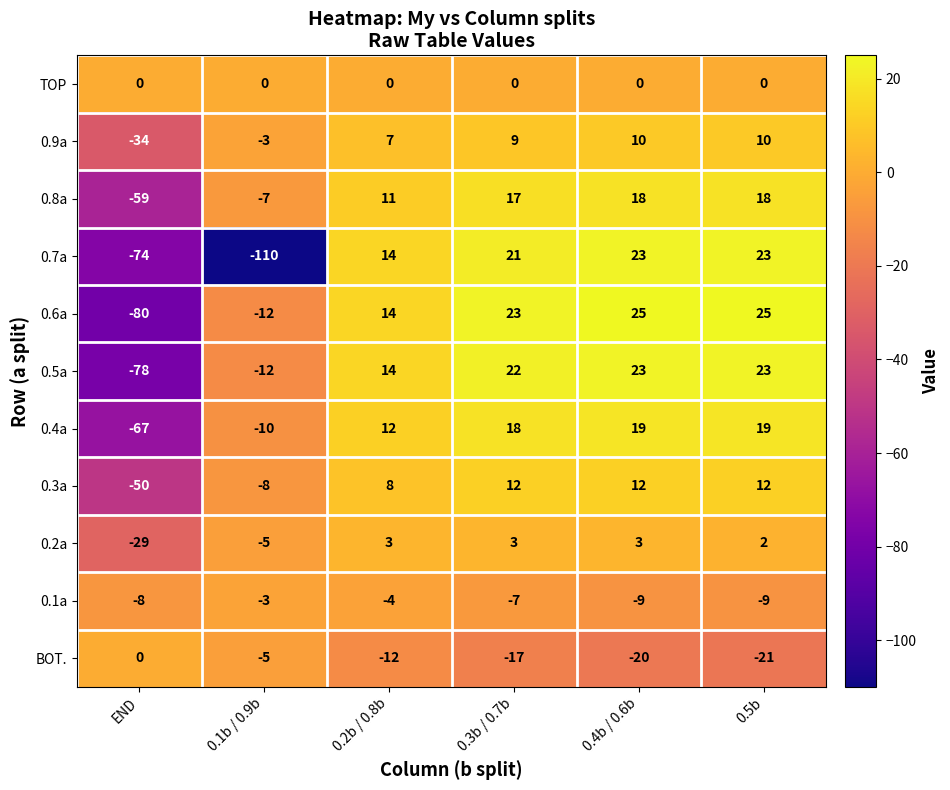

Is it true that TOP equals 0 at 0.3b / 0.7b?

True